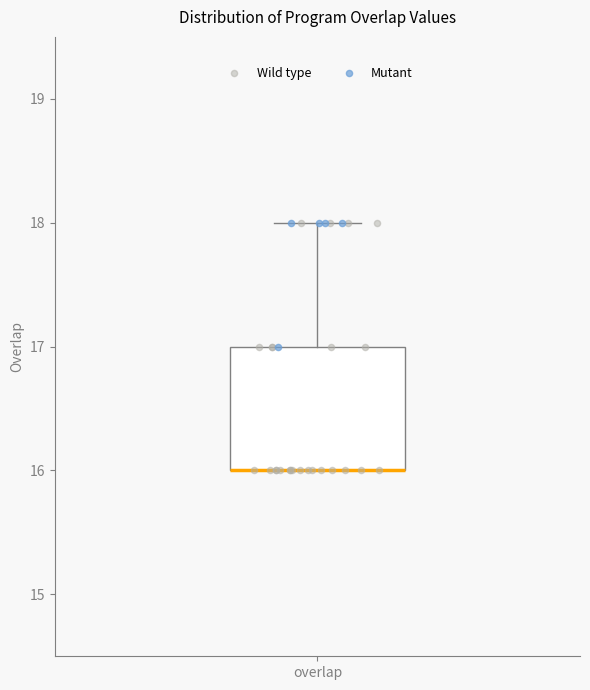

Transcribe this box plot: give where the median line is, the range the box spans, and where the two whiskers end, as read against the y-axis. The values are not printed on the chart, so give them approximately, as read against the axis.

median 16 (drawn on the box's lower edge), box 16 to 17, whiskers 16 to 18